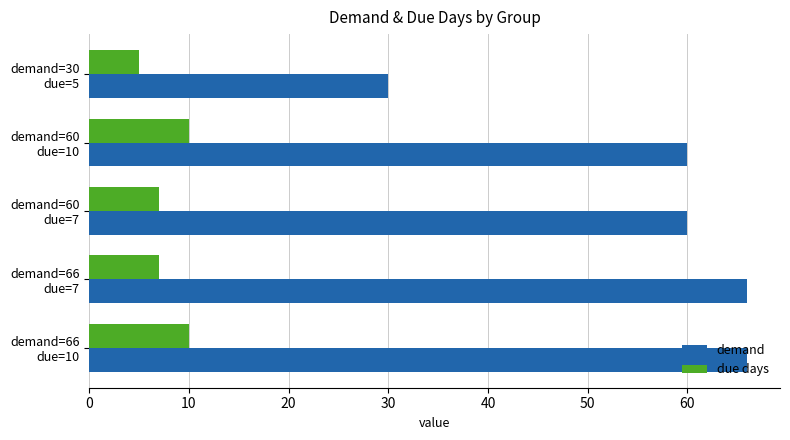

What is the smallest value displayed?

5